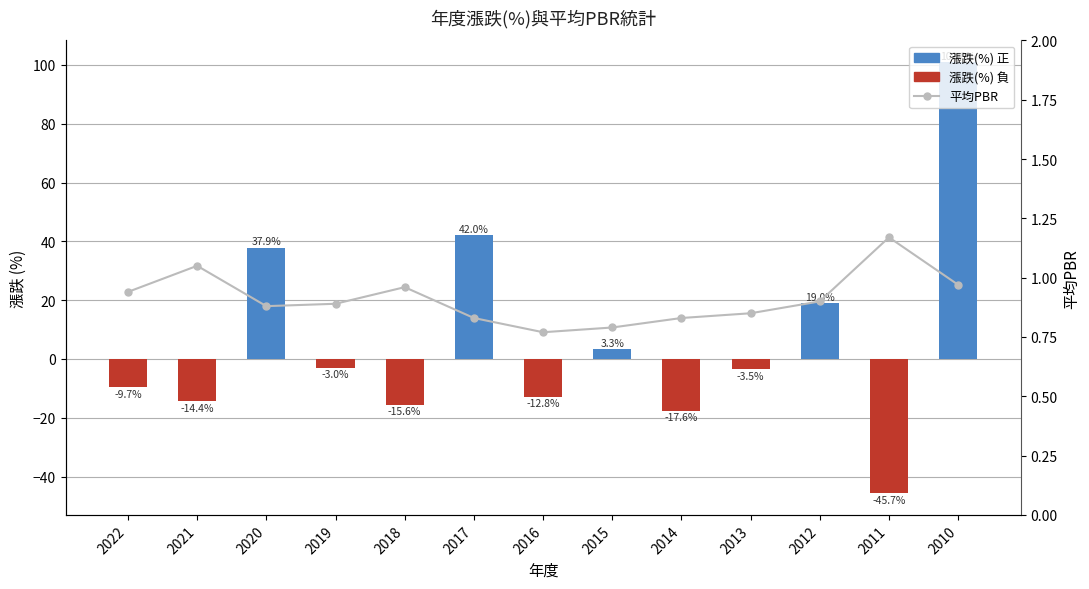

List the series in order of their peak value, highest first.

漲跌(%), 平均PBR